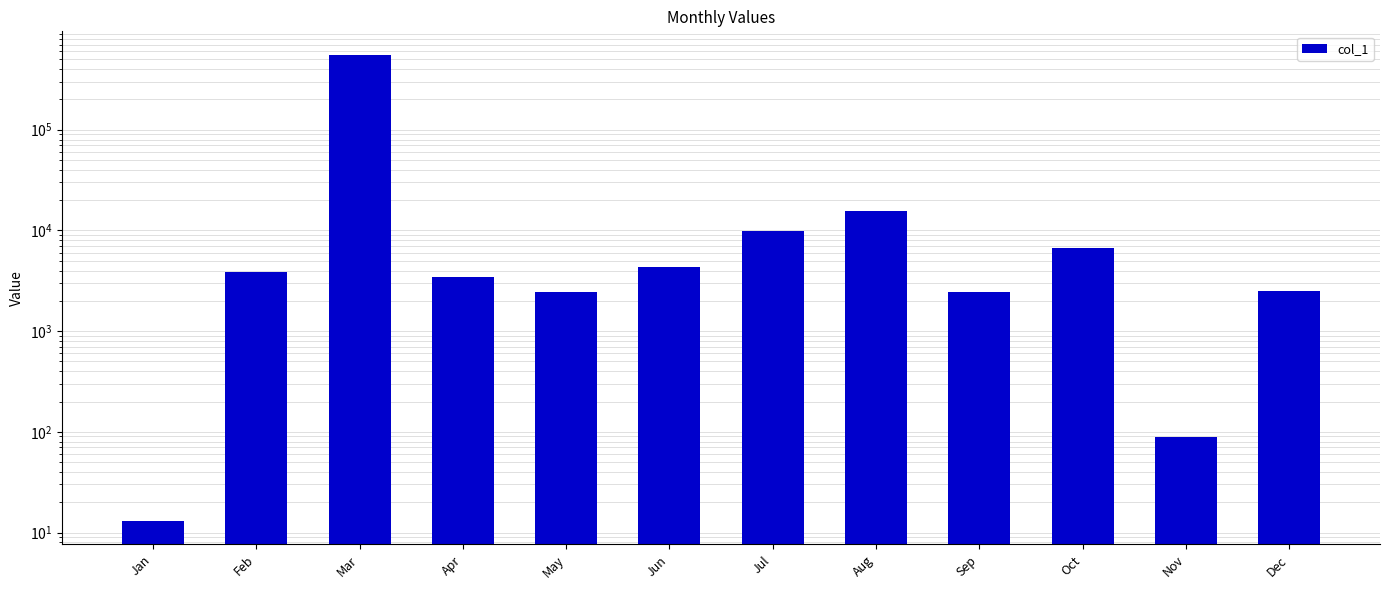

Rank the categories by value from highest to lowest.

Mar, Aug, Jul, Oct, Jun, Feb, Apr, Dec, Sep, May, Nov, Jan